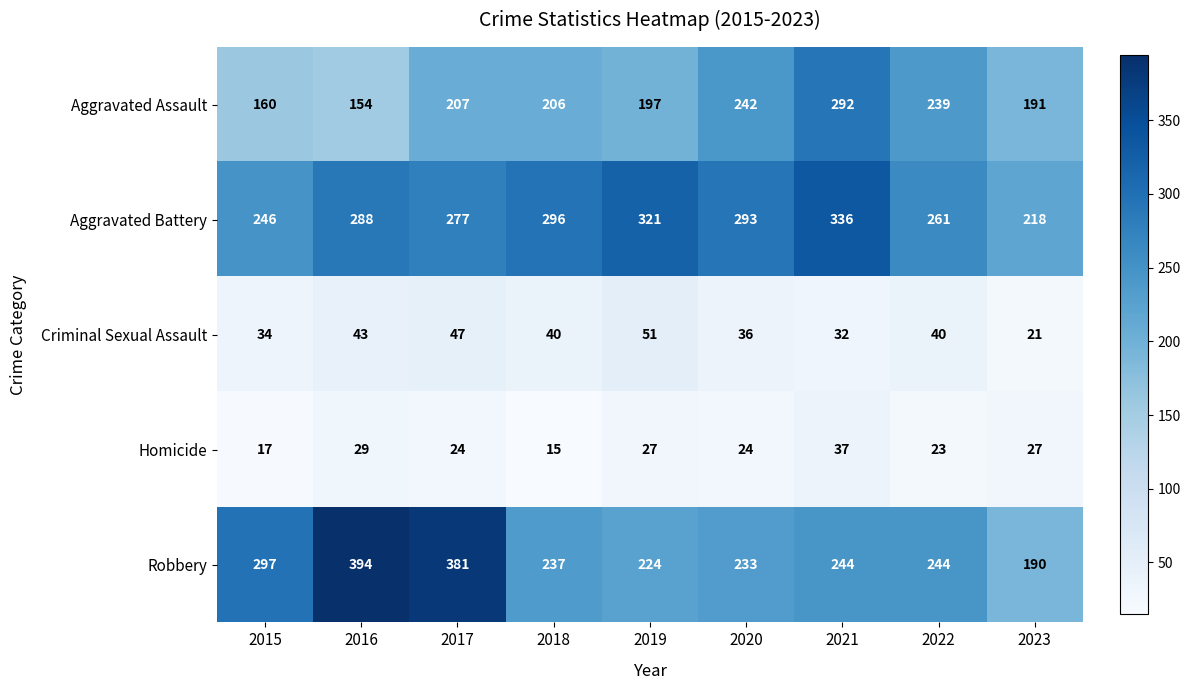

List the series in order of their peak value, lowest first.

Homicide, Criminal Sexual Assault, Aggravated Assault, Aggravated Battery, Robbery